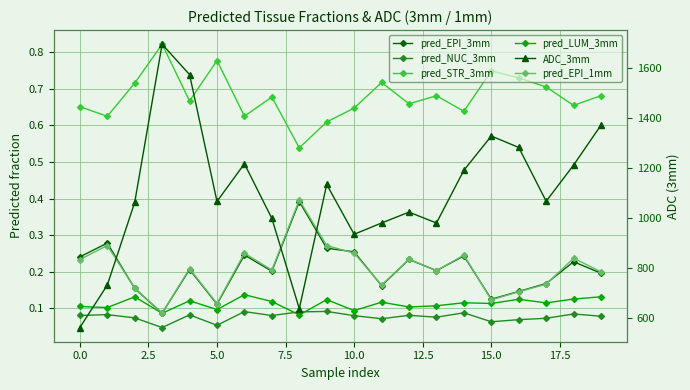

True or false: pred_LUM_3mm has a value of 0.1 at 19.

True